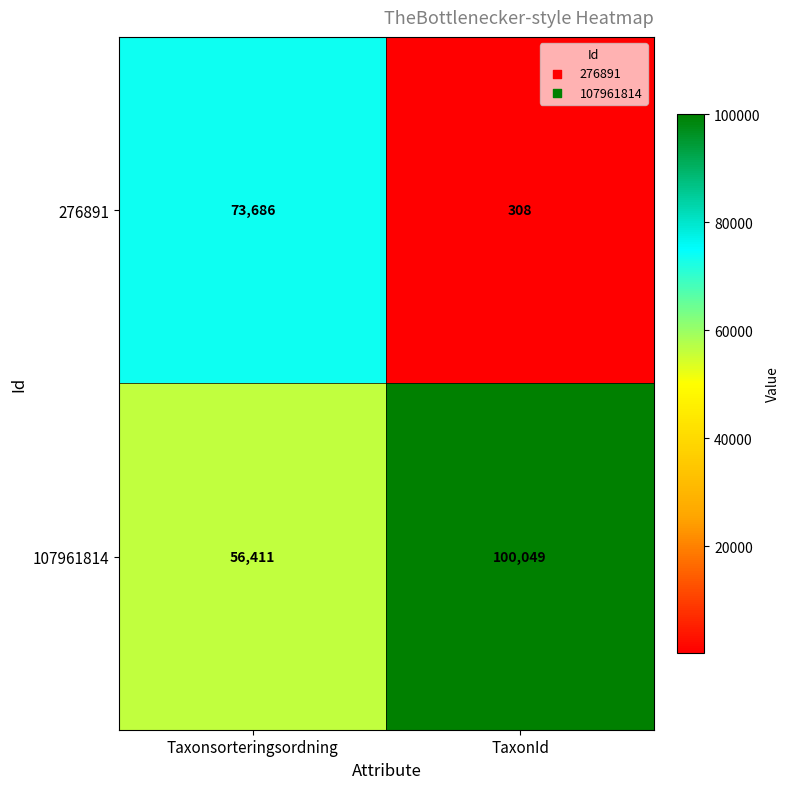

What is the minimum value shown in the chart?

308